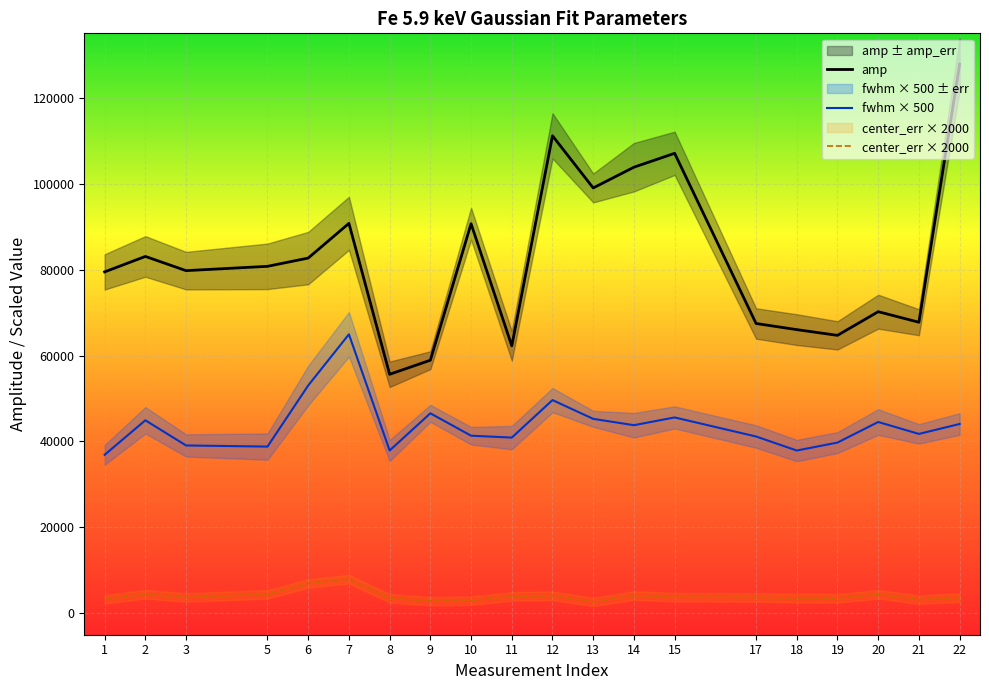

What is the minimum value shown in the chart?

2649.6